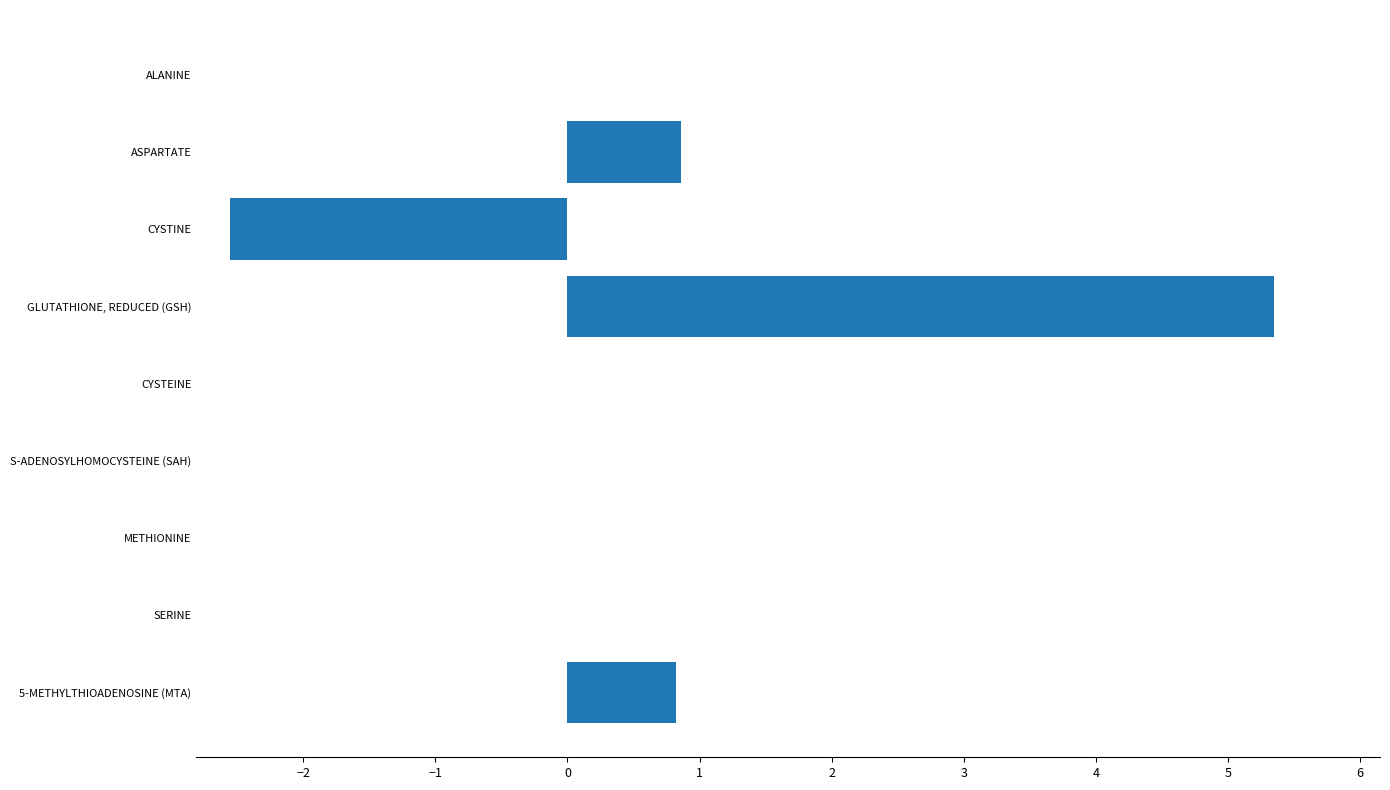

The value at CYSTINE is -1.4. True or false?

False